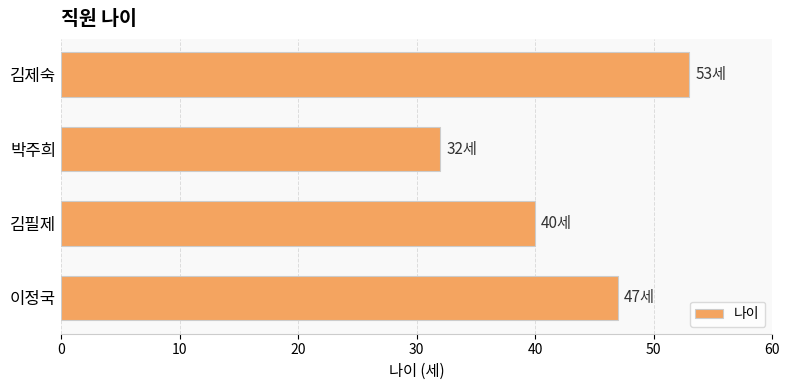

Rank the categories by value from highest to lowest.

김제숙, 이정국, 김필제, 박주희